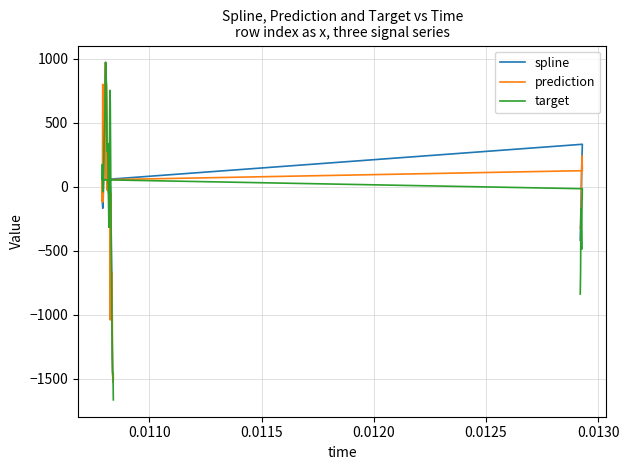

List the series in order of their peak value, lowest first.

spline, prediction, target